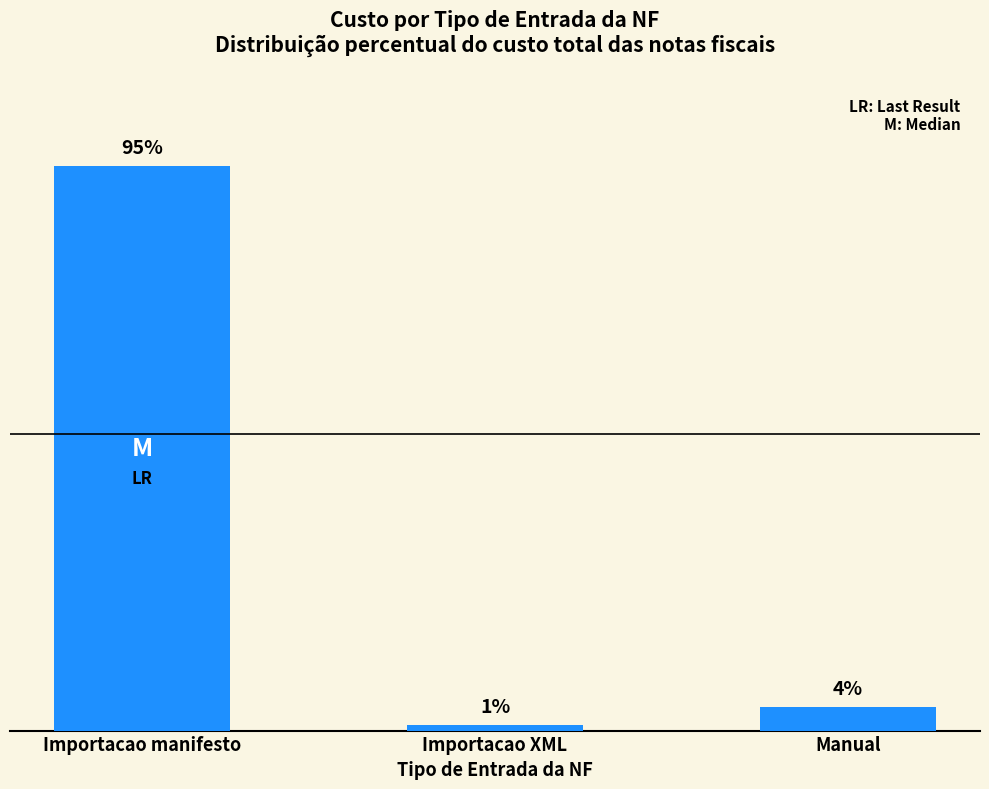

What is the label of the 3rd bar from the left?

Manual